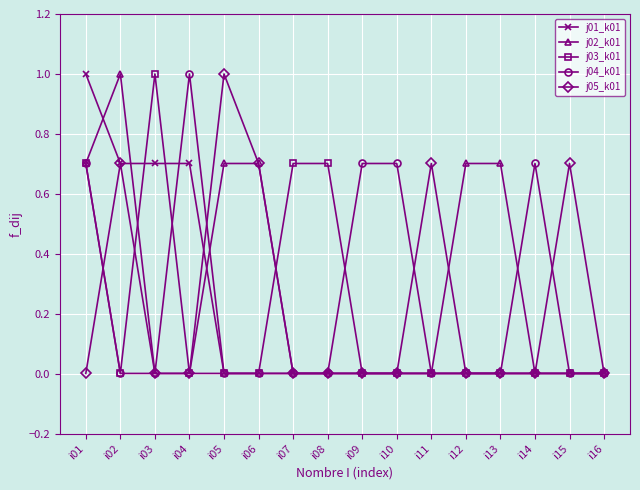

Which series changed the most between i01 and i08?

j01_k01